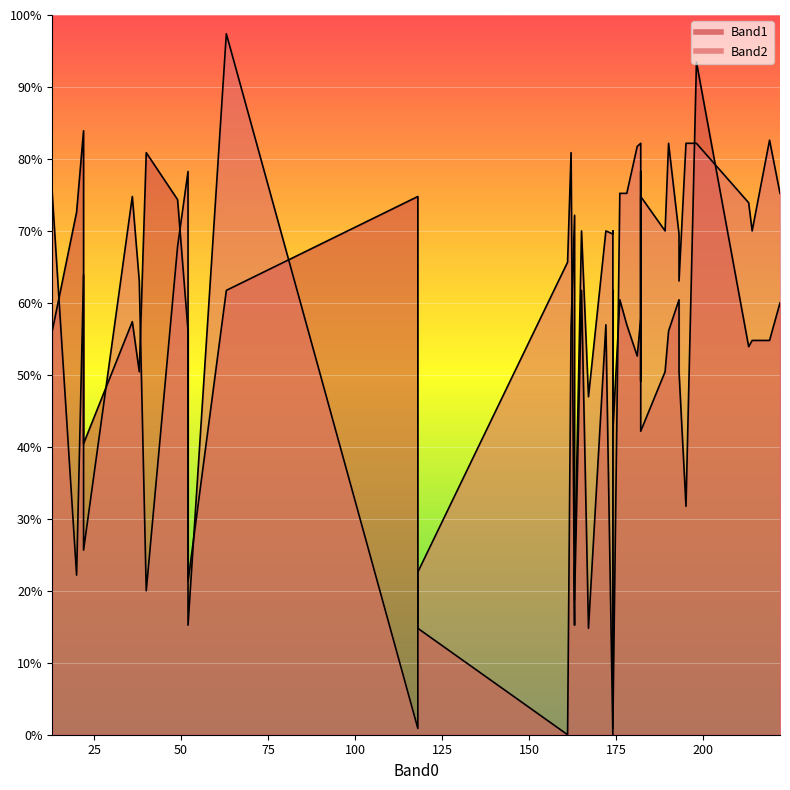

True or false: Band2 and Band1 intersect in this chart.

True